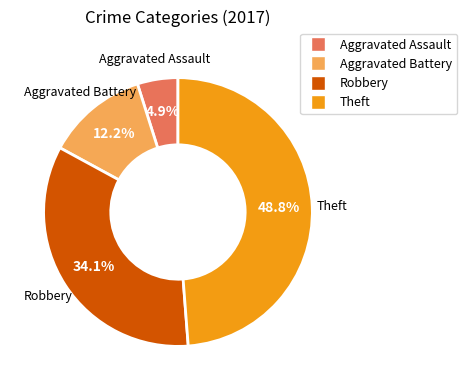

To the nearest percent, what is the combined percentage of Aggravated Assault and Robbery?

39%